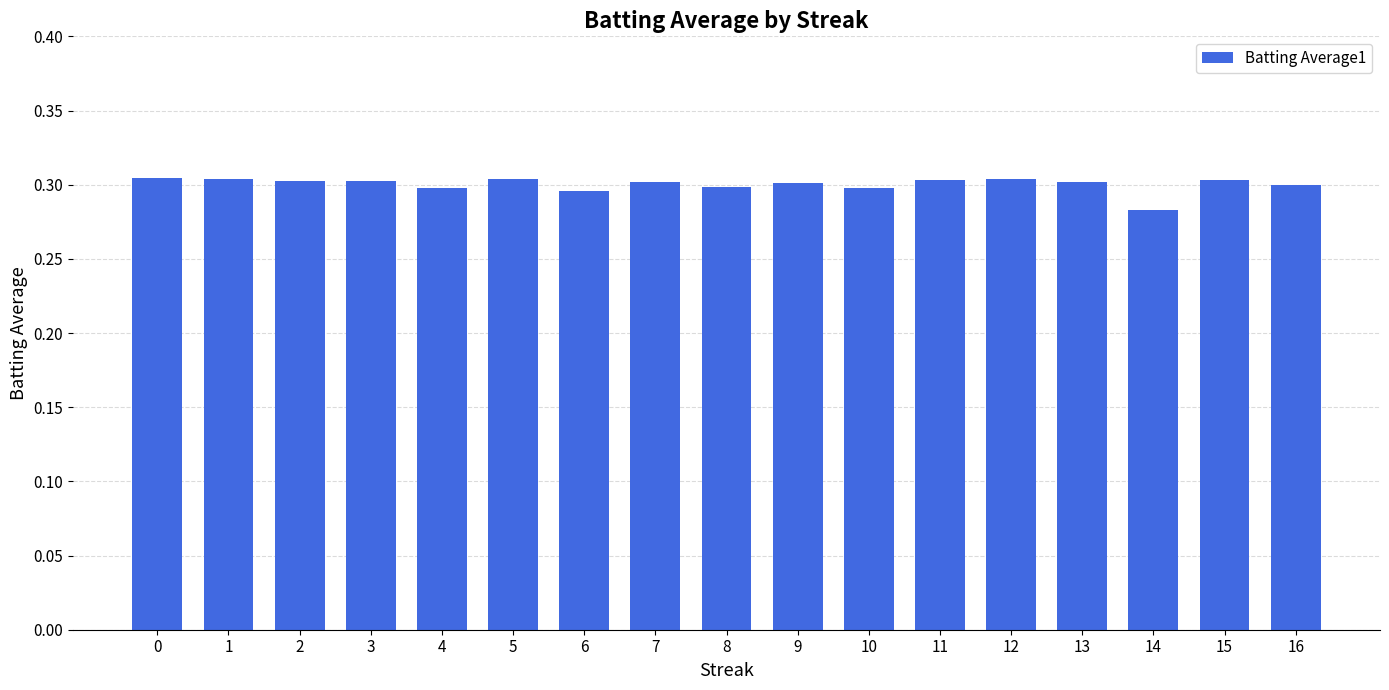

The chart shows a value of 0.5 at 16. True or false?

False